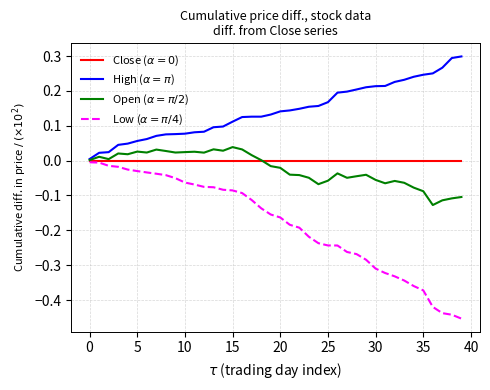

Which series has the largest total across all categories?

High ($\alpha=\pi$)